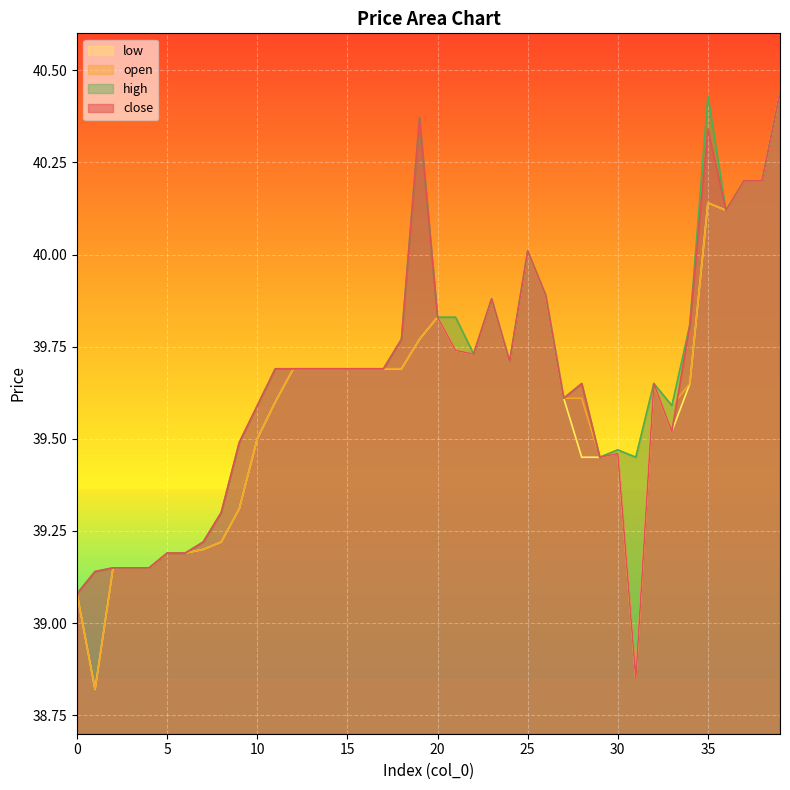

Which series has the largest range (max minus min)?

open